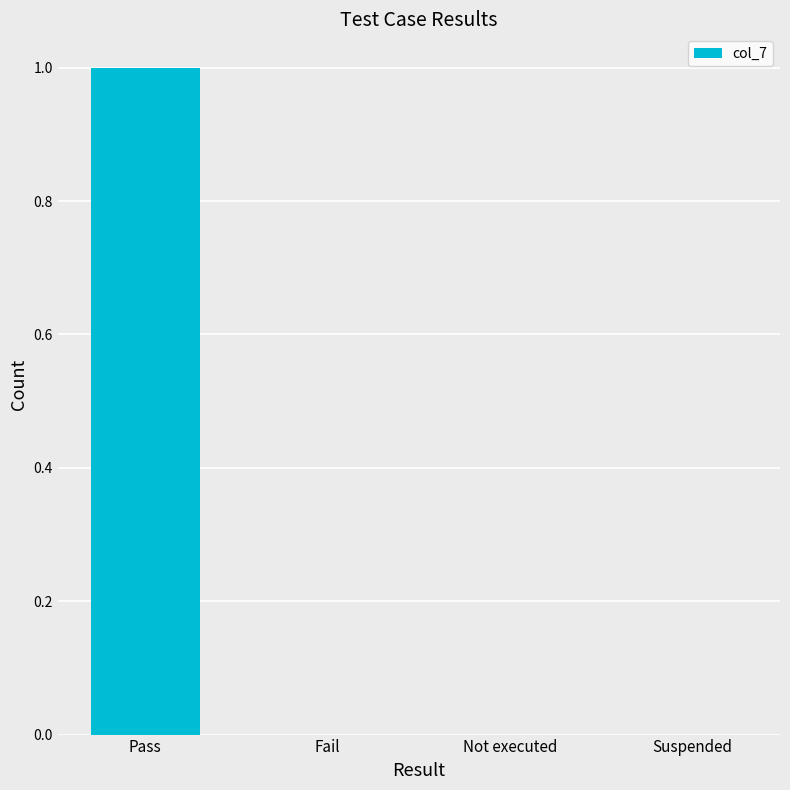

Are the bars grouped side by side (vs. stacked)?

No